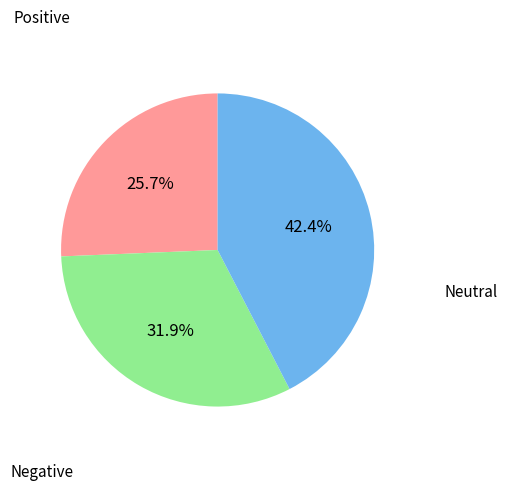

Is there a majority slice in this chart?

No